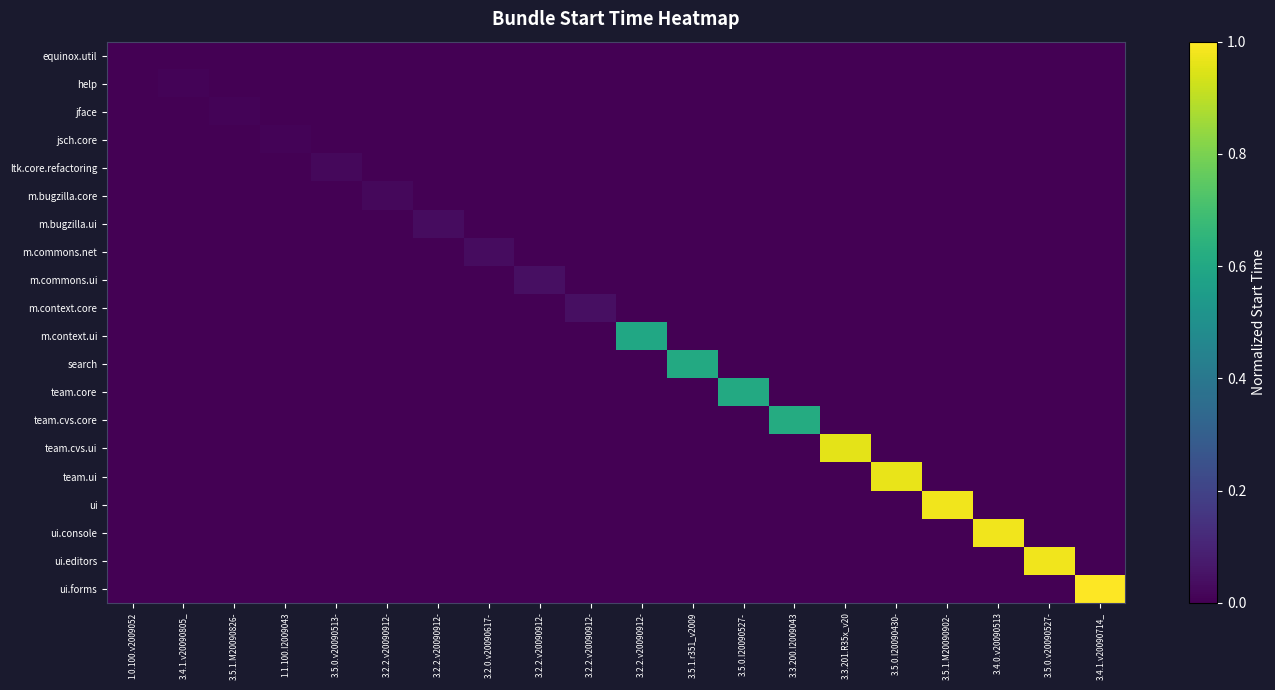

At which category is the sum across all series the highest?

3.4.1.v20090714_